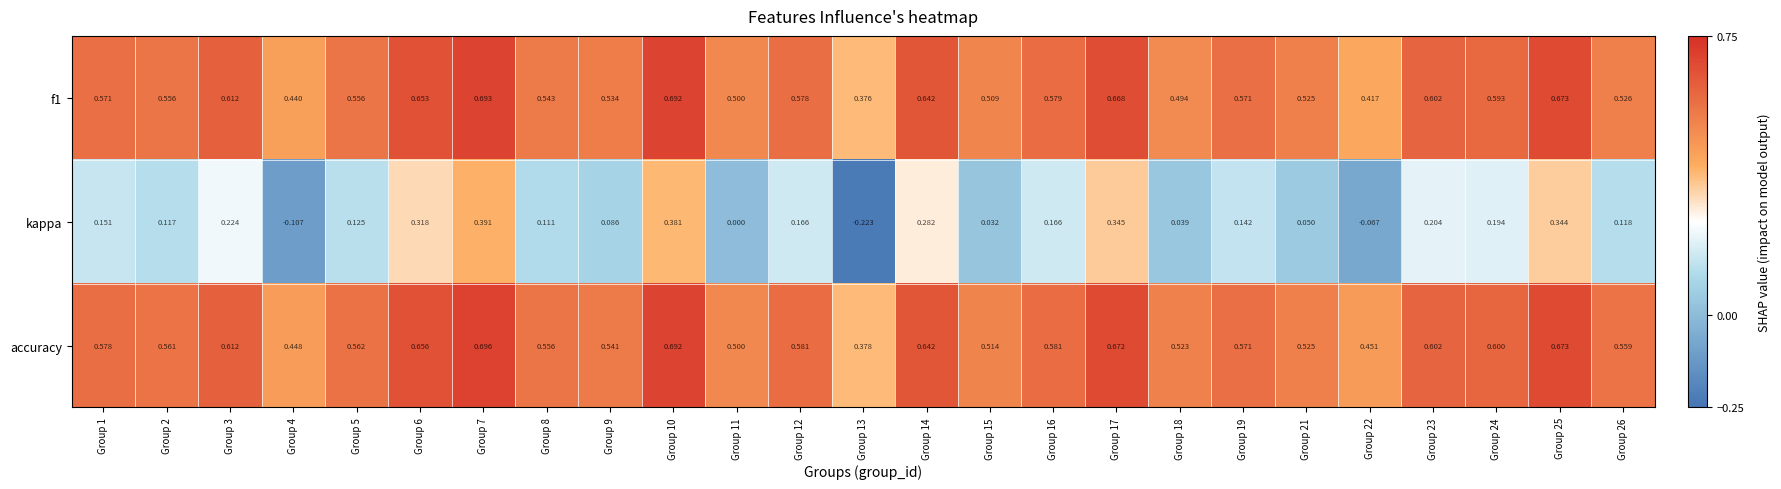

Which series changed the most between Group 7 and Group 8?

kappa